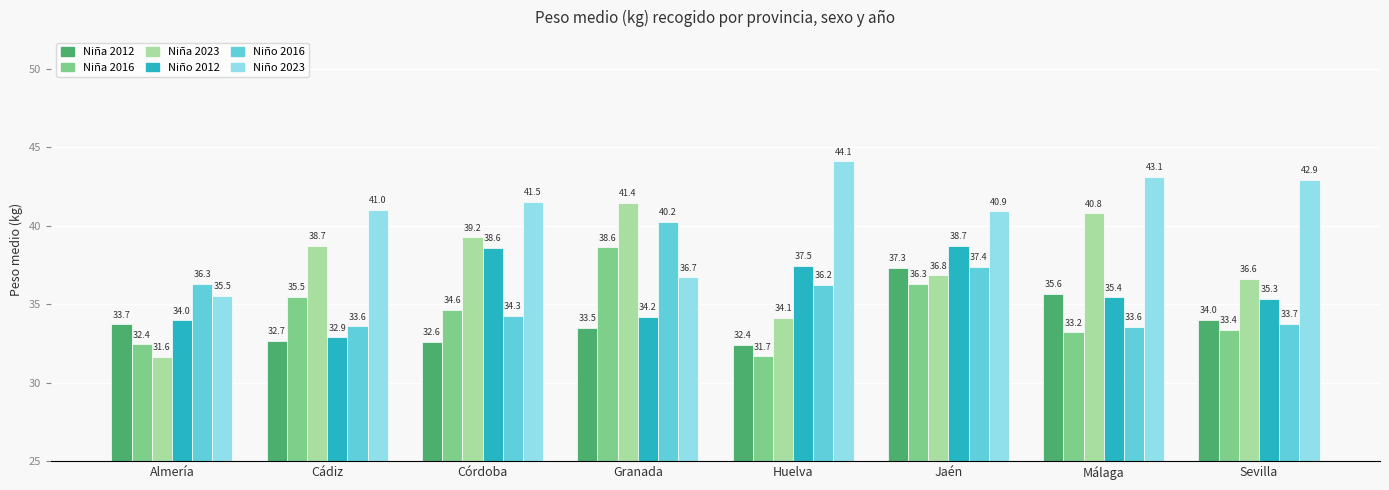

What is the label of the 1st bar from the right?

Sevilla